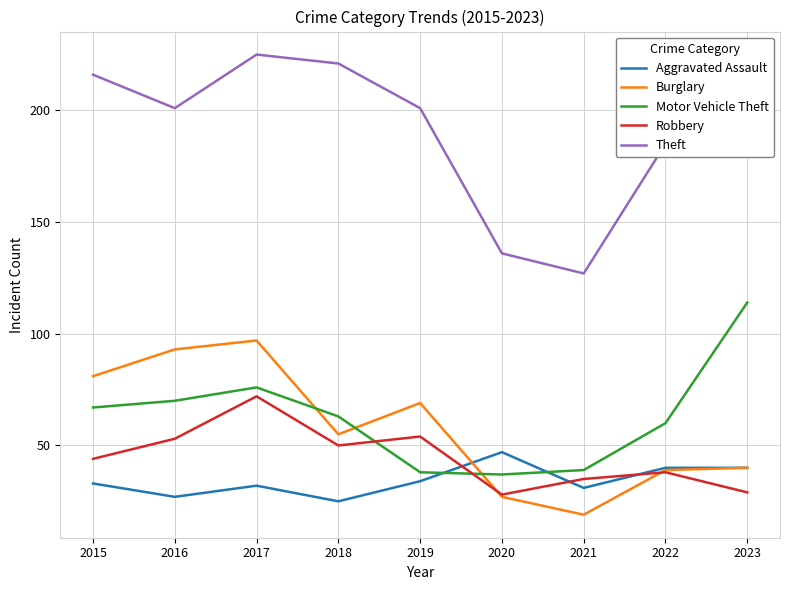

Reading right to left, list all the values displayed in this chart.

Aggravated Assault: 2023=40	2022=40	2021=31	2020=47	2019=34	2018=25	2017=32	2016=27	2015=33
Burglary: 2023=40	2022=39	2021=19	2020=27	2019=69	2018=55	2017=97	2016=93	2015=81
Motor Vehicle Theft: 2023=114	2022=60	2021=39	2020=37	2019=38	2018=63	2017=76	2016=70	2015=67
Robbery: 2023=29	2022=38	2021=35	2020=28	2019=54	2018=50	2017=72	2016=53	2015=44
Theft: 2023=192	2022=185	2021=127	2020=136	2019=201	2018=221	2017=225	2016=201	2015=216